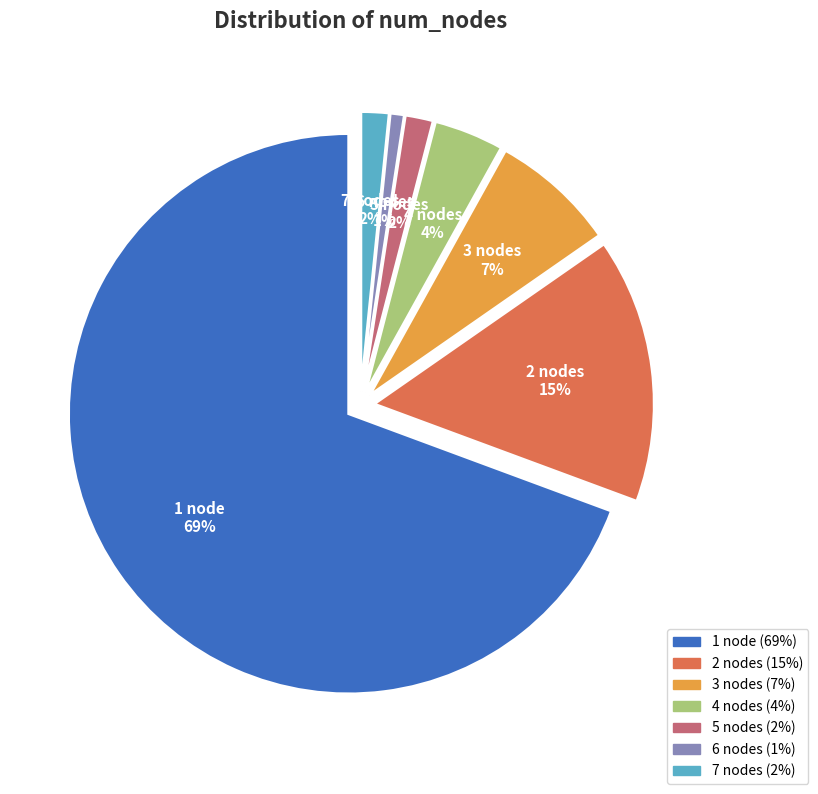

What is the change in value from 1 node to 7 nodes?

-84